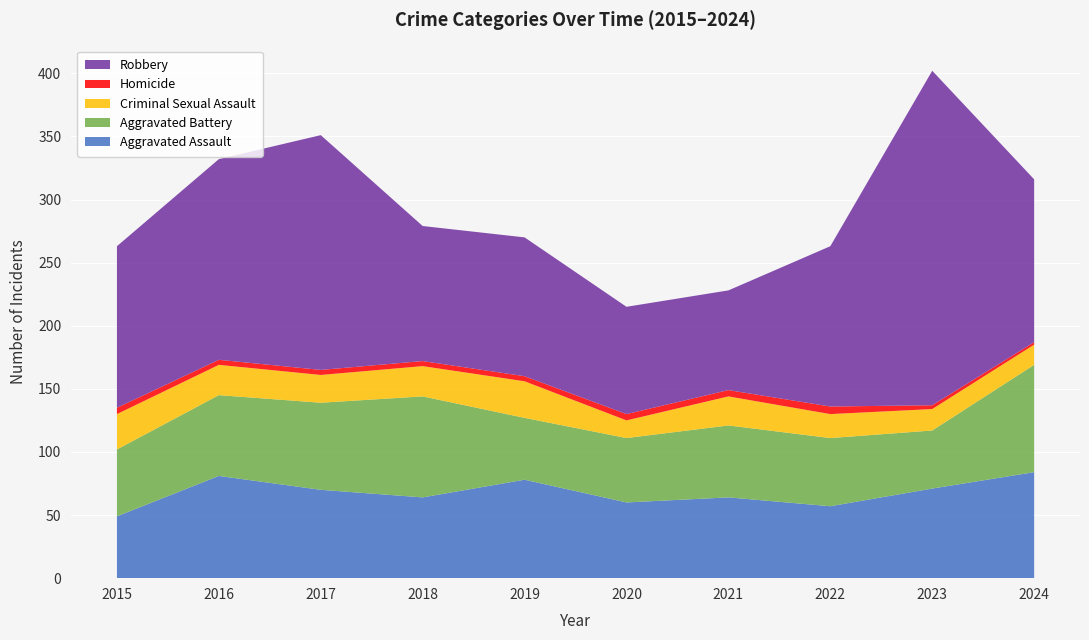

Reading left to right, list all the values displayed in this chart.

Aggravated Assault: 2015=49	2016=81	2017=70	2018=64	2019=78	2020=60	2021=64	2022=57	2023=71	2024=84
Aggravated Battery: 2015=53	2016=64	2017=69	2018=80	2019=49	2020=51	2021=57	2022=54	2023=46	2024=85
Criminal Sexual Assault: 2015=28	2016=24	2017=22	2018=24	2019=29	2020=14	2021=23	2022=19	2023=17	2024=16
Homicide: 2015=5	2016=4	2017=4	2018=4	2019=4	2020=5	2021=5	2022=6	2023=3	2024=2
Robbery: 2015=128	2016=159	2017=186	2018=107	2019=110	2020=85	2021=79	2022=127	2023=265	2024=129